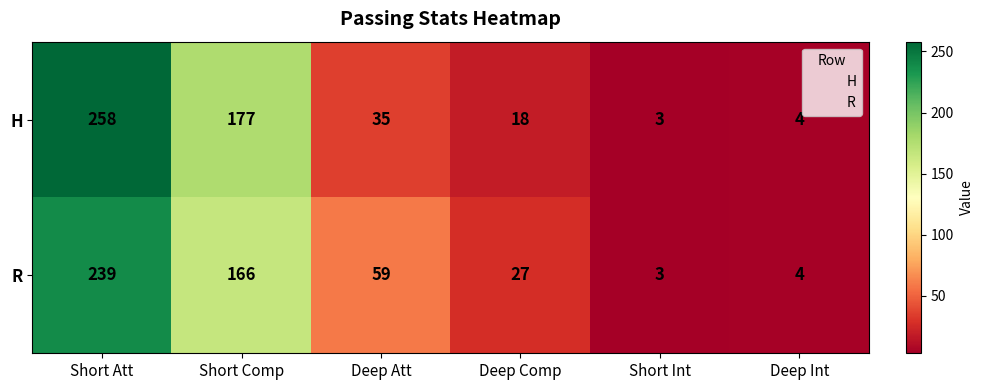

At which label does H first exceed 35?

Short Att